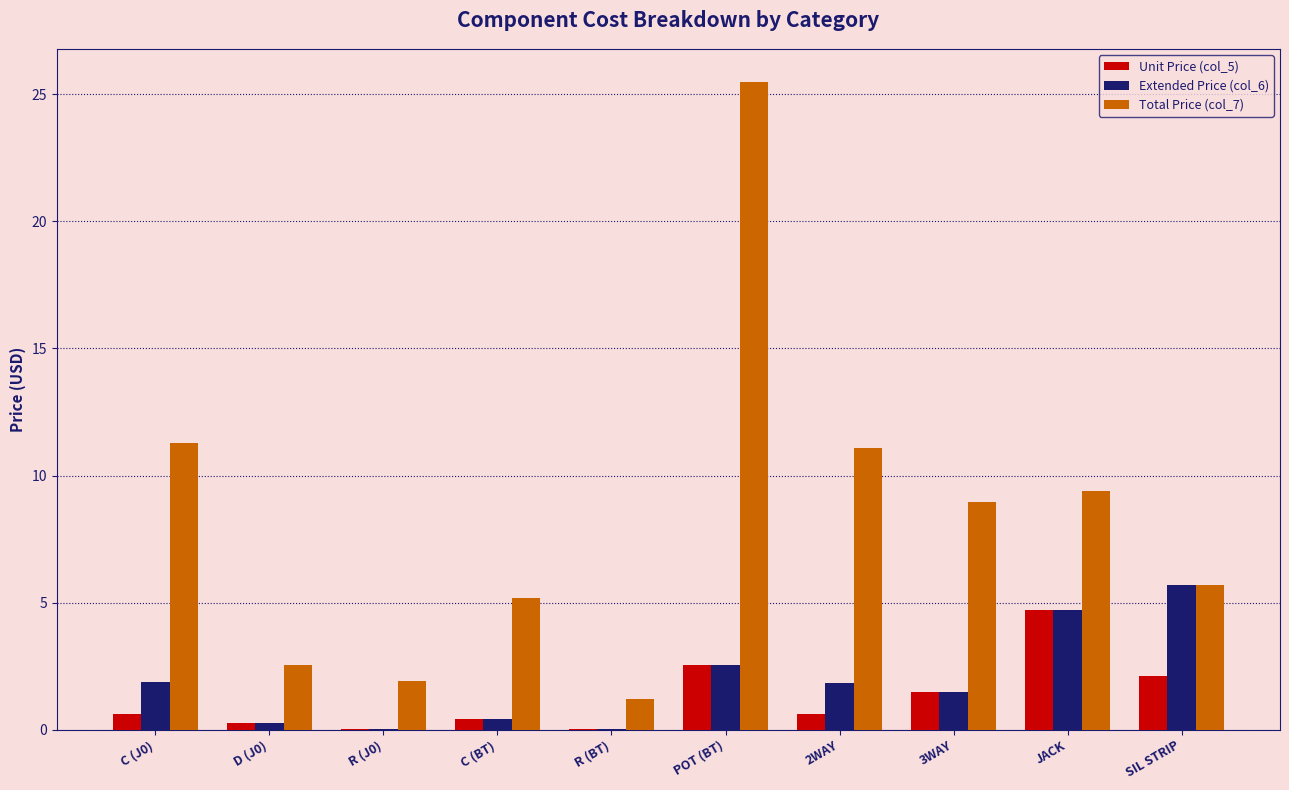

True or false: Unit Price (col_5) has a value of 2.5 at POT (BT).

True